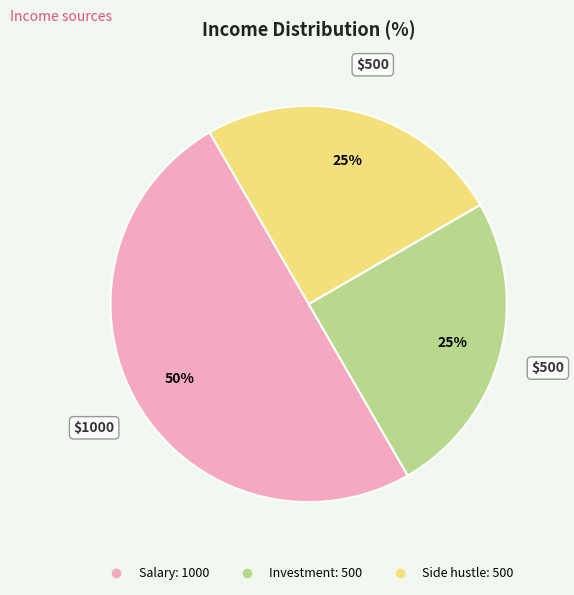

What percentage is the Investment slice, to the nearest percent?

25%